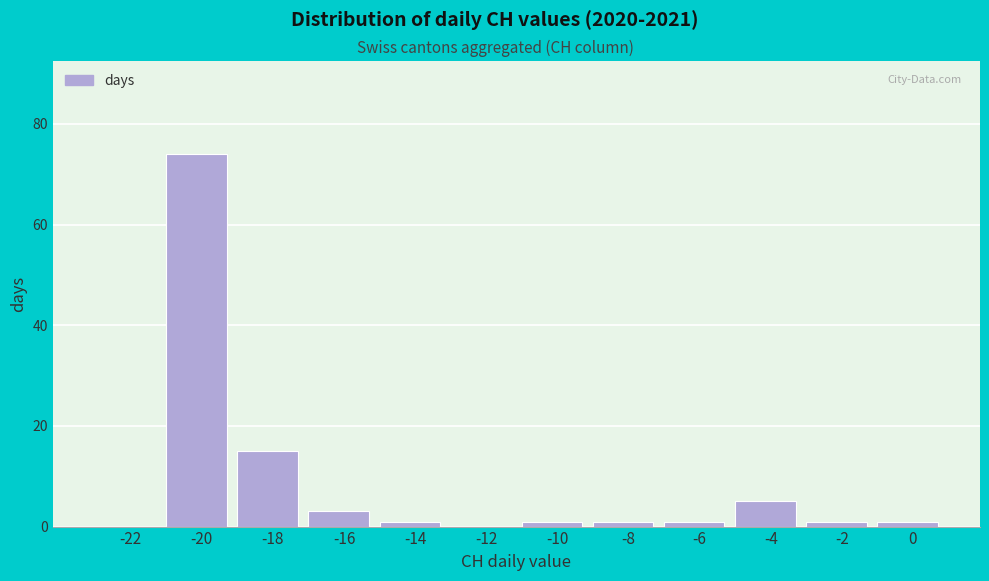

Reading right to left, extract all data points from this chart.

0=1	-2=1	-4=5	-6=1	-8=1	-10=1	-12=0	-14=1	-16=3	-18=15	-20=74	-22=0